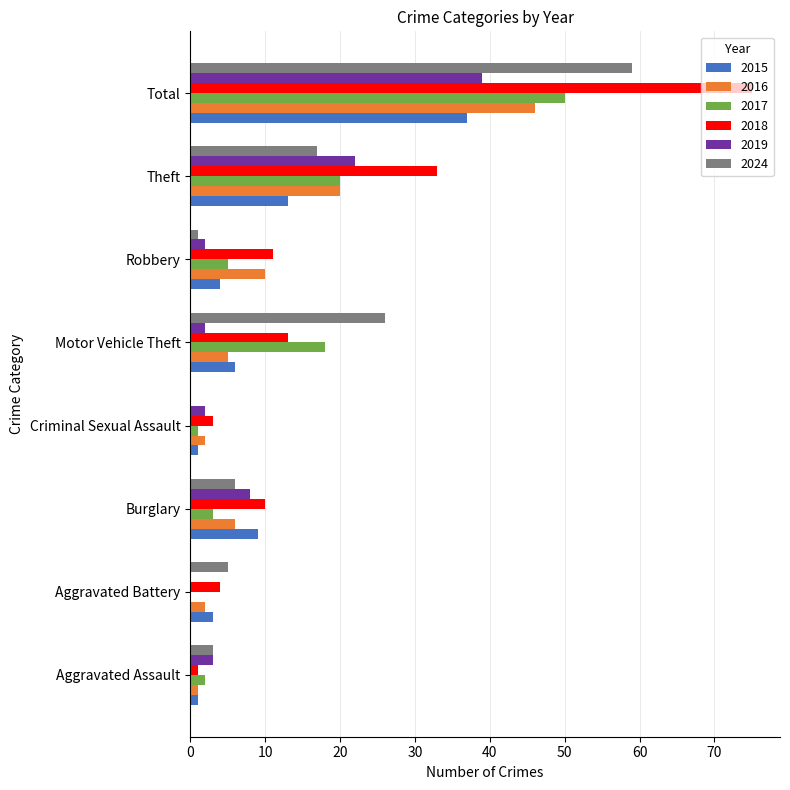

True or false: 2024 has a value of 8 at Motor Vehicle Theft.

False